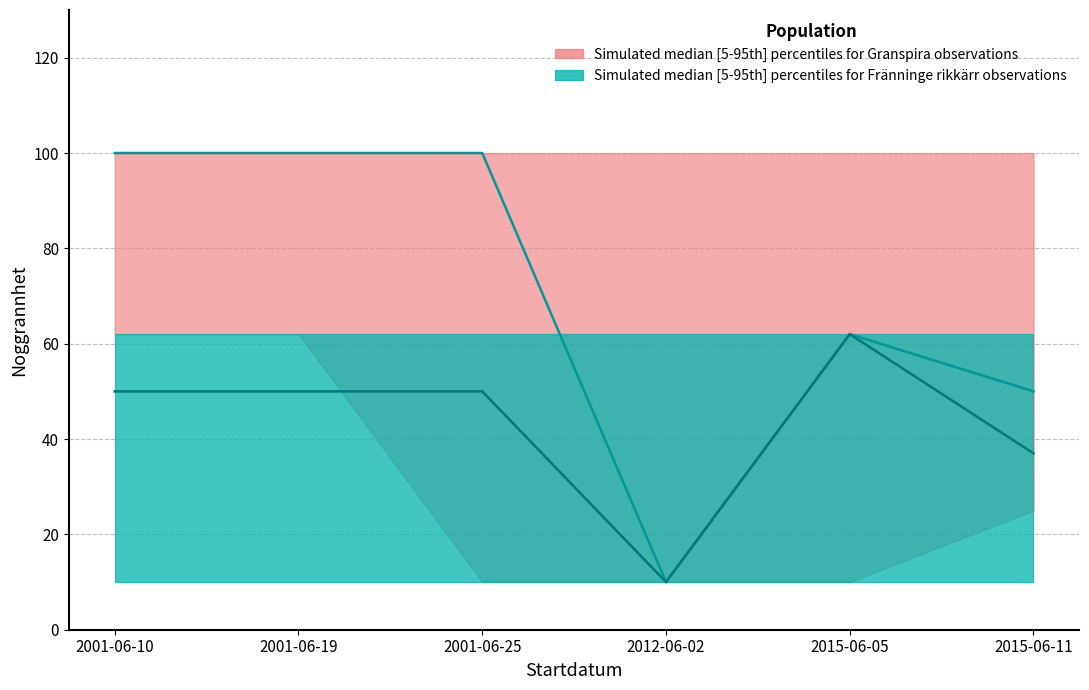

What is the average value?

70